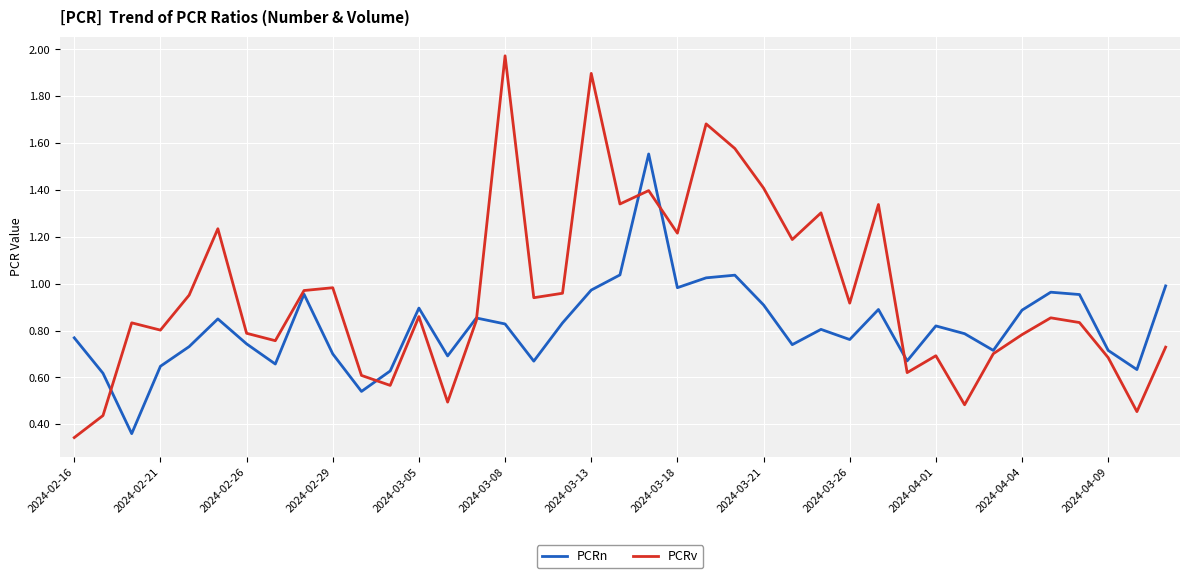

Which series has the widest spread of values?

PCRv